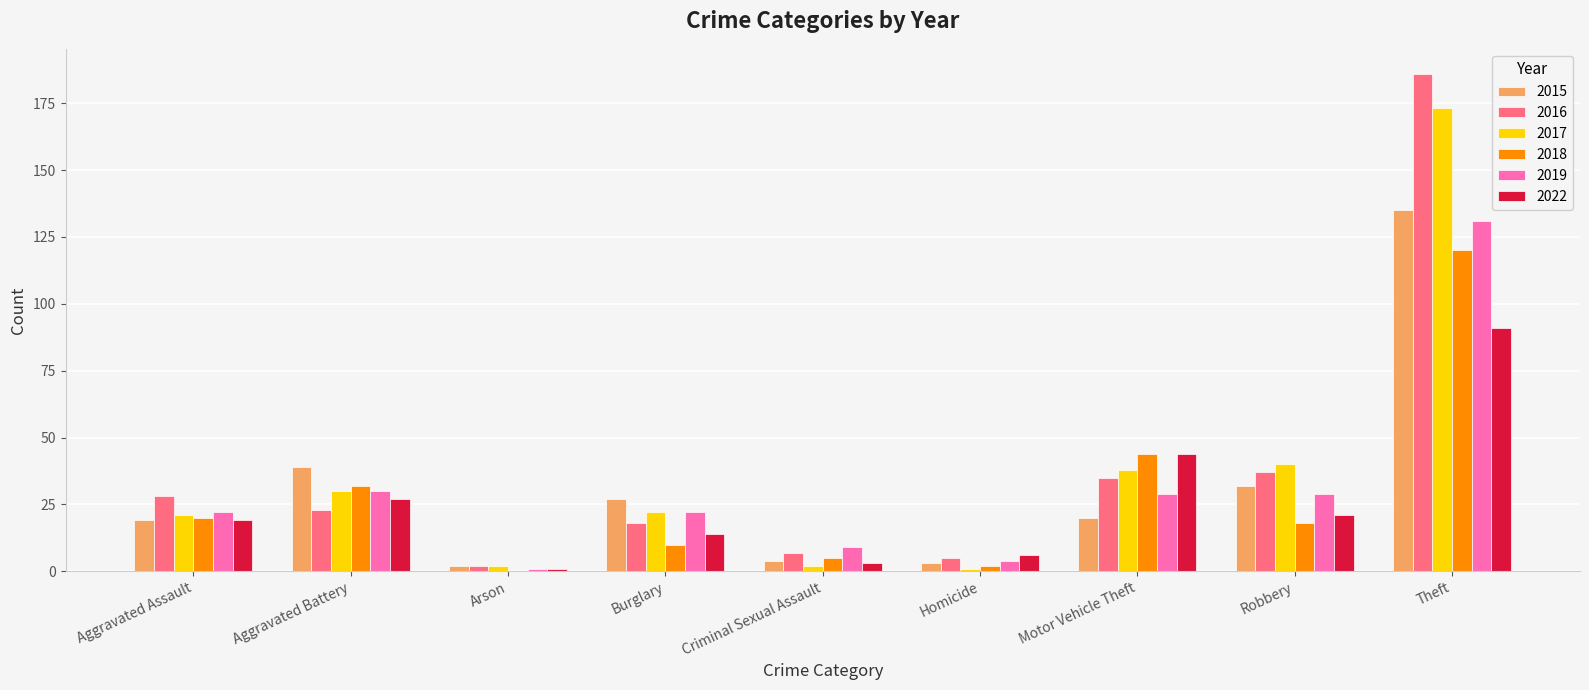

Is the value of 2016 at Motor Vehicle Theft greater than the value of 2017 at Criminal Sexual Assault?

Yes